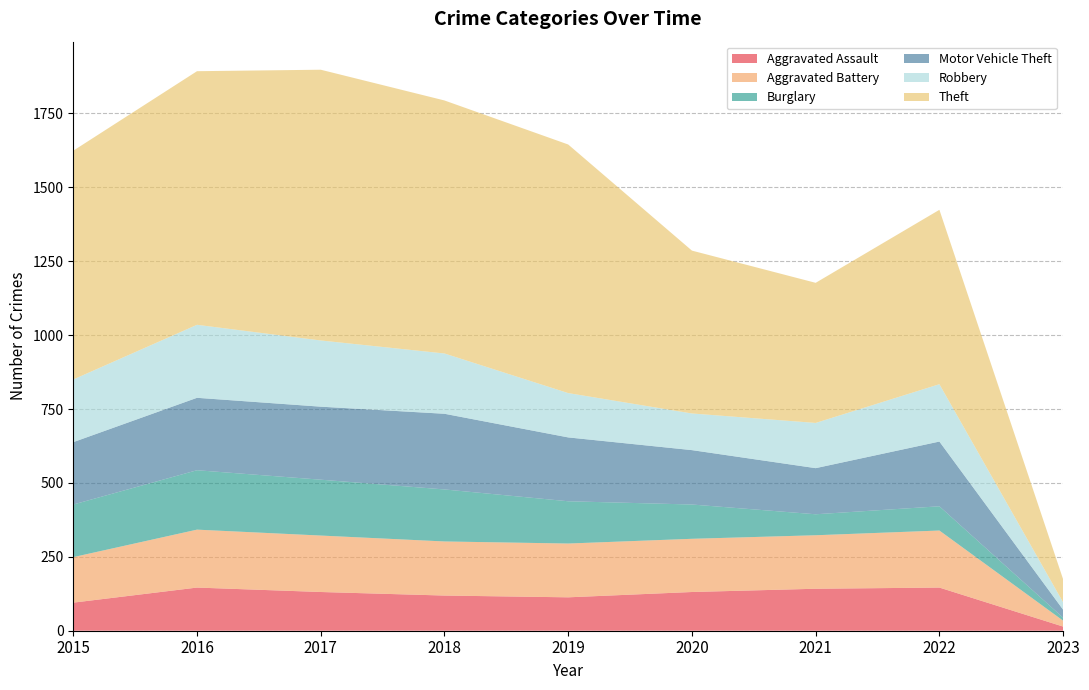

Reading left to right, list all the values displayed in this chart.

Aggravated Assault: 95	146	131	119	113	131	142	146	14
Aggravated Battery: 154	196	191	183	182	180	181	193	20
Burglary: 178	201	189	176	143	116	71	82	10
Motor Vehicle Theft: 211	245	247	256	216	184	156	219	27
Robbery: 212	247	224	204	150	124	153	194	25
Theft: 774	858	916	856	841	551	474	590	78